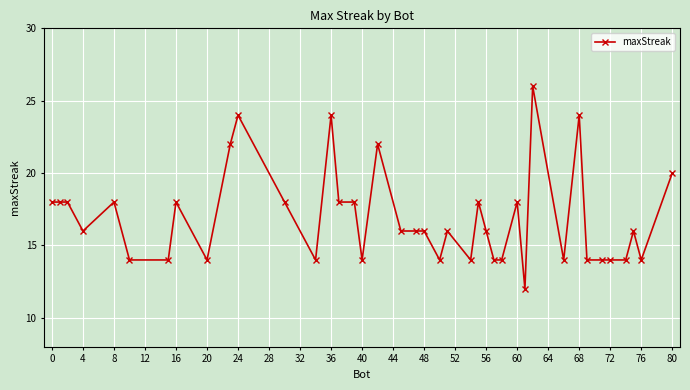

What is the smallest value displayed?

12